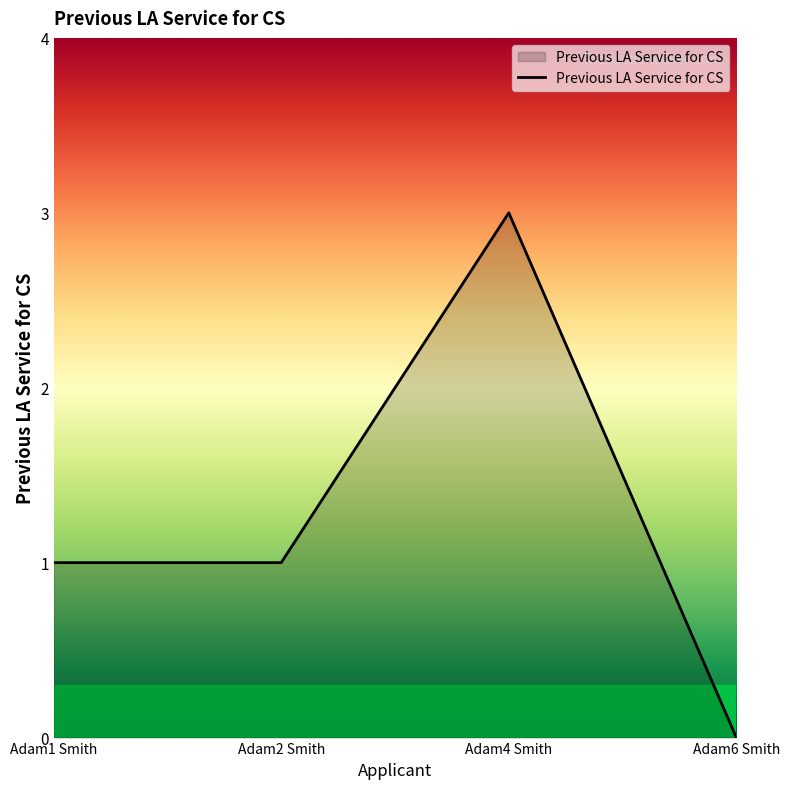

Does the chart have visible grid lines?

No